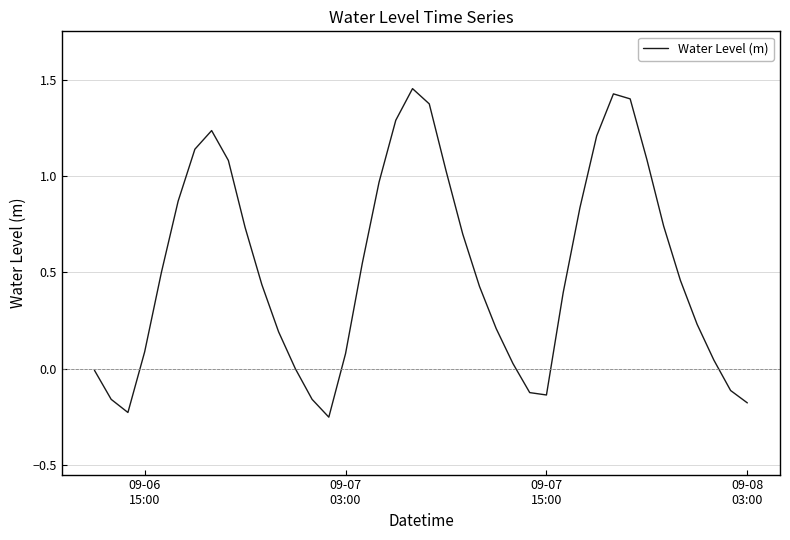

What is the difference between the maximum and minimum values?

1.7